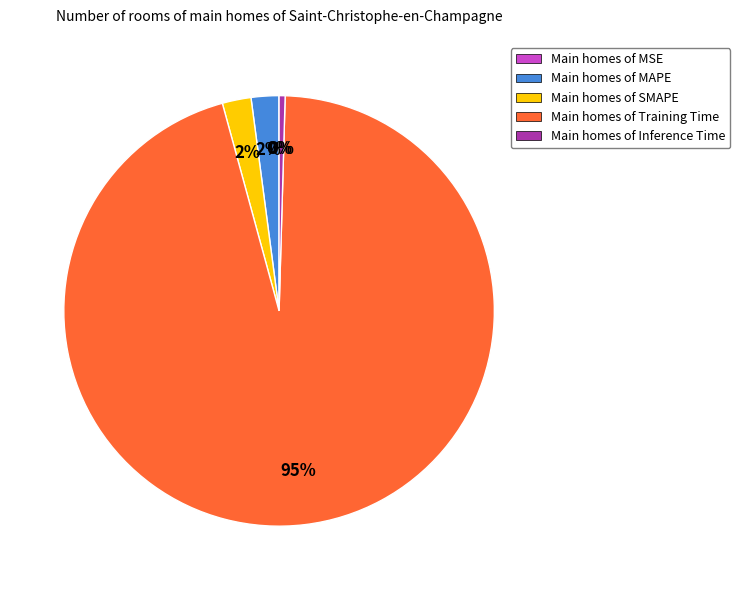

Is the sum of Main homes of Inference Time and Main homes of SMAPE greater than half?

No